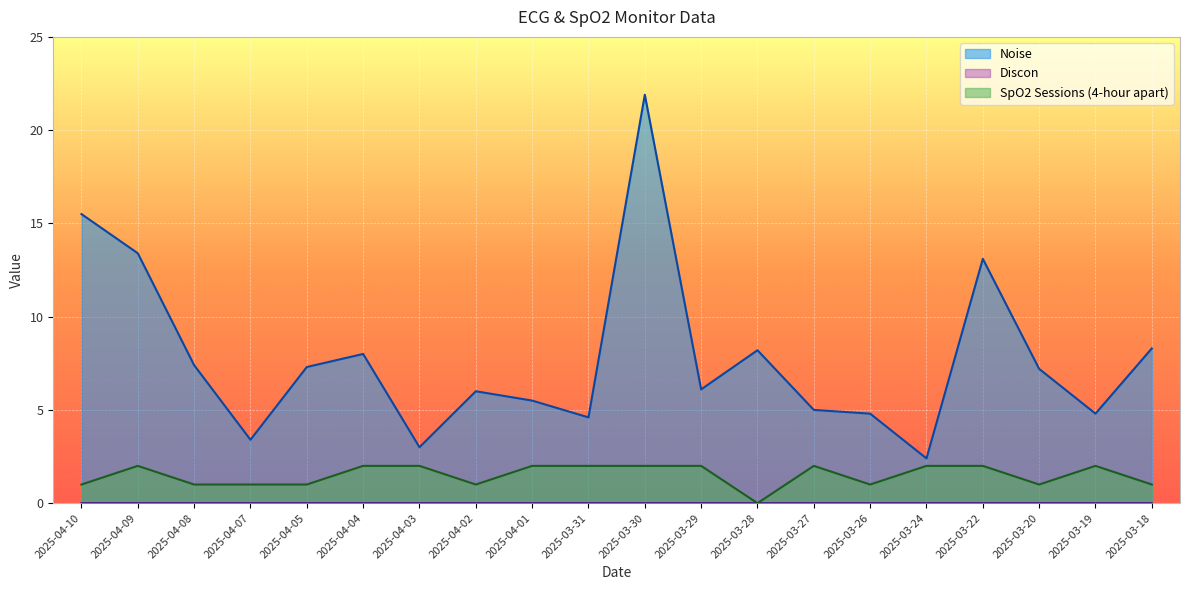

Where is SpO2 Sessions nearest to the value 1?

2025-04-10